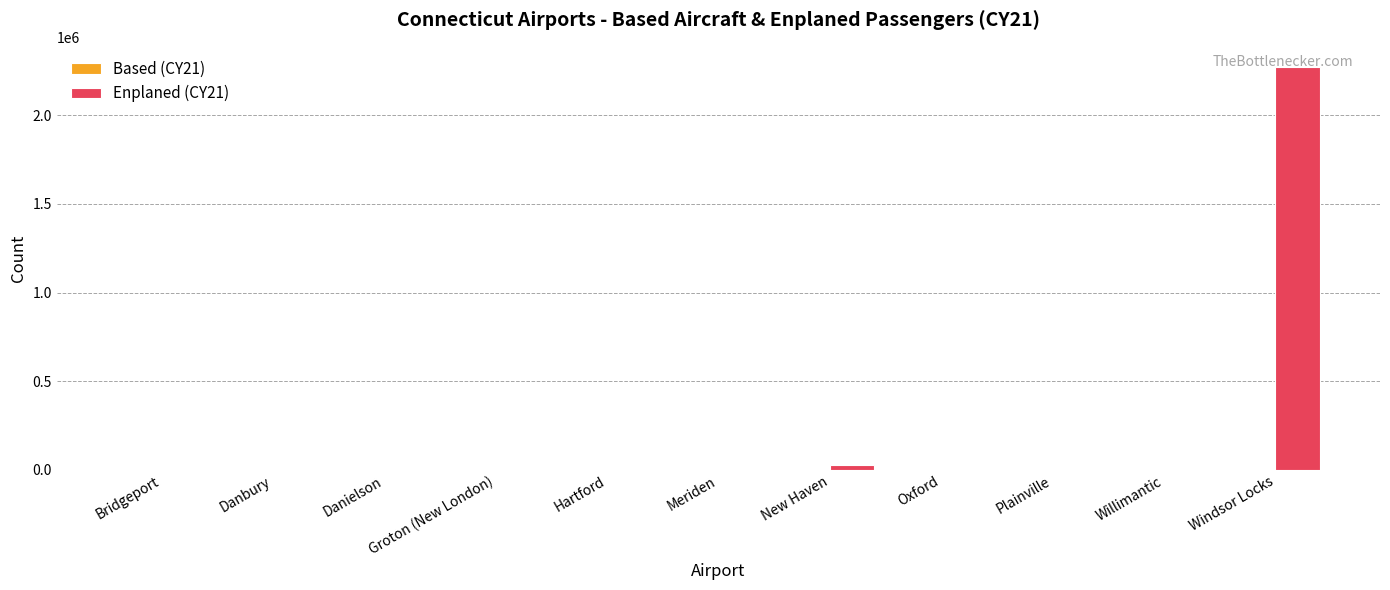

Are the bars horizontal?

No